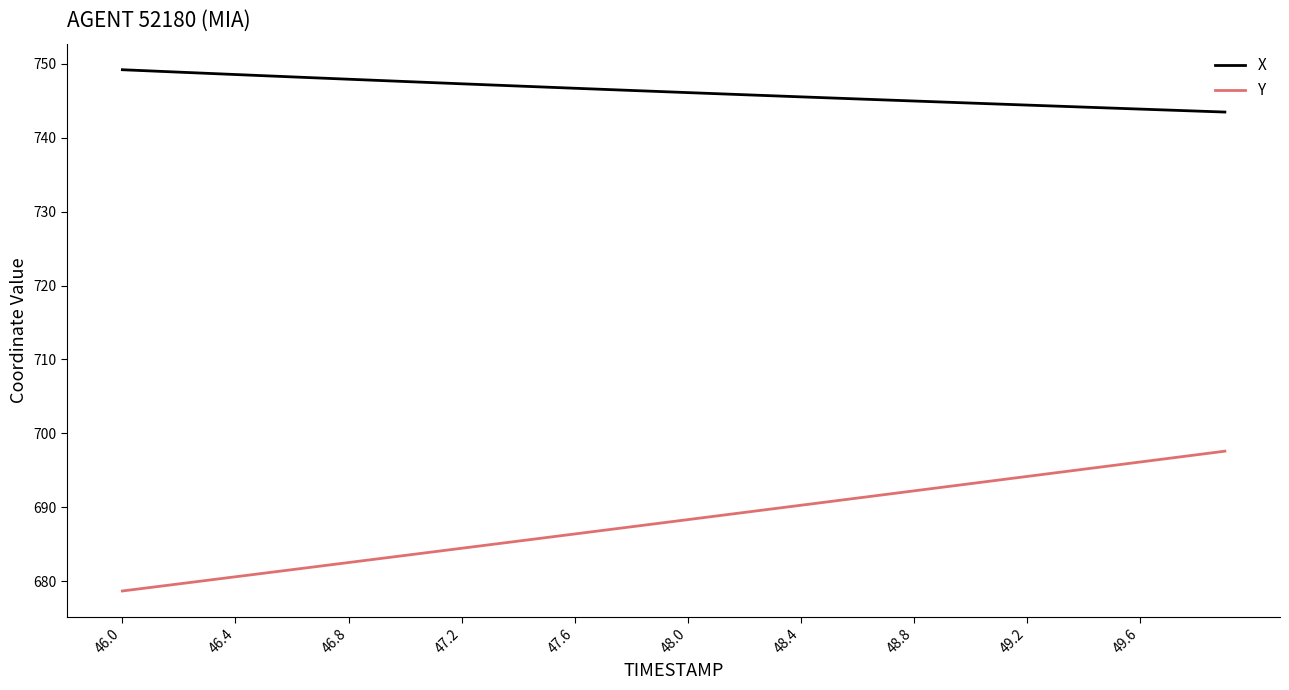

True or false: X and Y cross at least once.

False